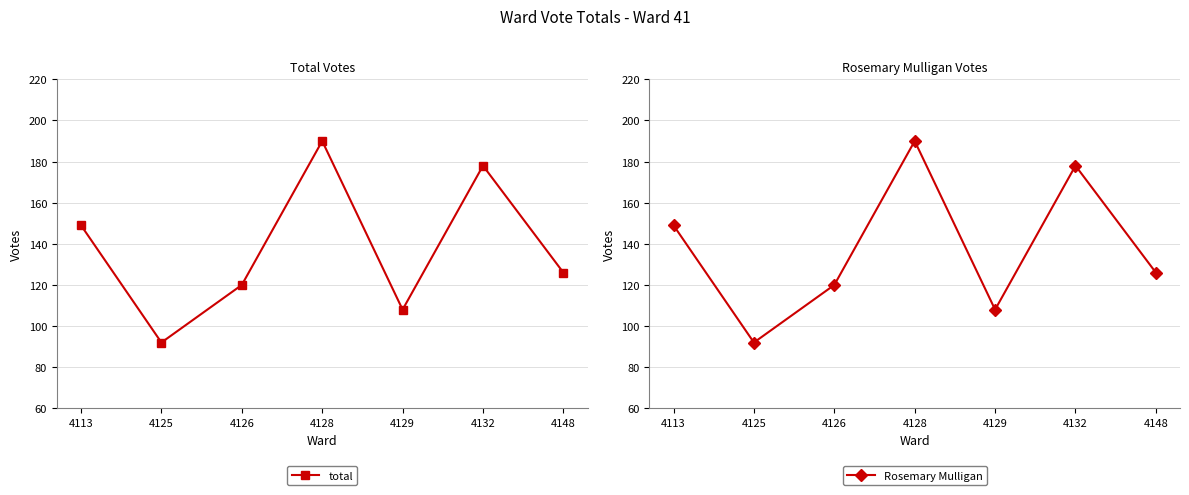

At 4125, list the series in order from largest to smallest.

total, Rosemary Mulligan